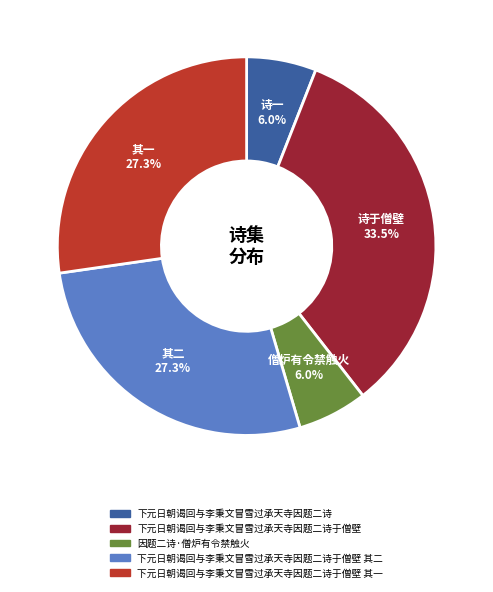

Which slice is the largest?

诗于僧壁